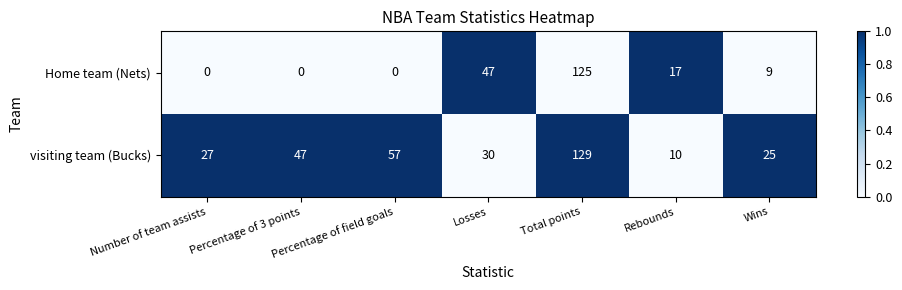

Between Rebounds and Wins, which series saw the biggest shift?

visiting team (Bucks)